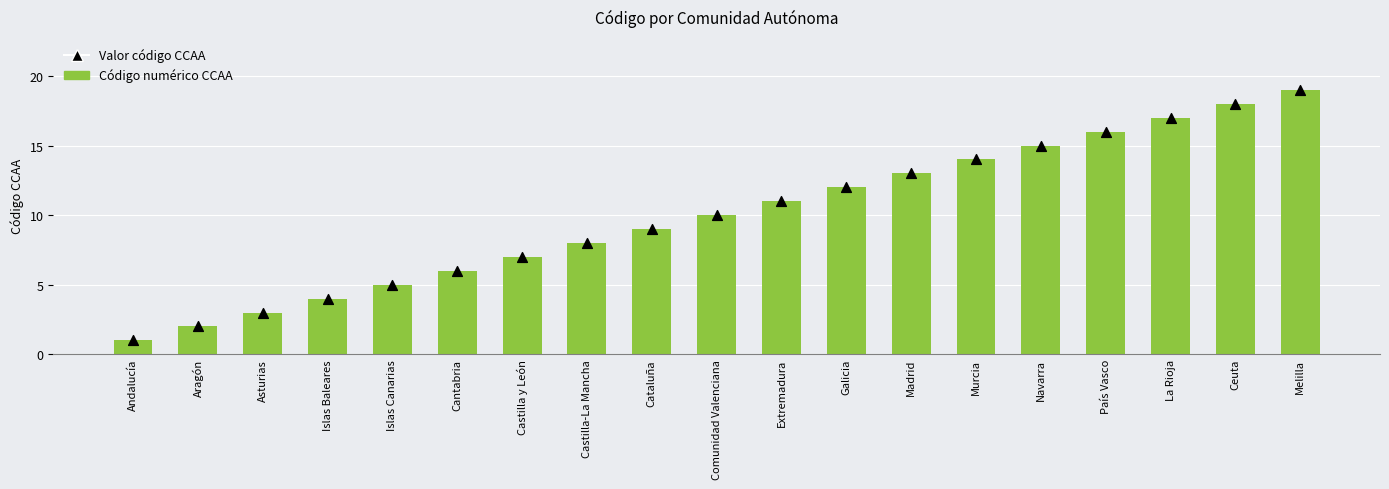

Which series has the widest spread of Y values?

Código numérico CCAA